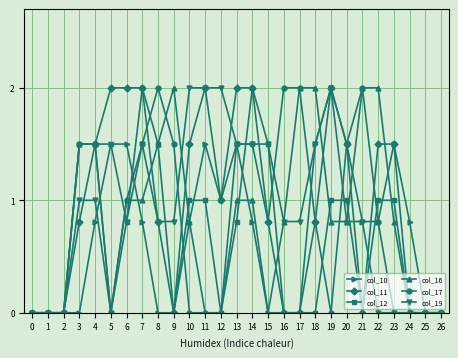

Reading left to right, transcribe all the data shown in this chart.

col_10: 0.0	0.0	0.0	0.0	0.8	1.5	1.5	0.8	0.0	0.0	0.8	1.5	1.0	1.5	0.8	0.0	0.0	0.0	1.5	2.0	0.8	0.8	0.8	1.5	0.8	0.0	0.0
col_11: 0.0	0.0	0.0	0.8	1.5	2.0	2.0	2.0	0.8	0.0	1.5	2.0	1.0	2.0	2.0	0.8	0.0	0.0	0.8	2.0	1.5	0.0	1.5	1.5	0.0	0.0	0.0
col_12: 0.0	0.0	0.0	1.5	1.5	1.5	0.8	2.0	1.5	0.0	1.0	1.0	0.0	0.8	2.0	1.5	0.0	0.0	0.0	1.0	1.0	0.0	1.0	1.0	0.0	0.0	0.0
col_16: 0.0	0.0	0.0	1.5	1.5	0.0	1.0	1.0	1.5	2.0	0.8	0.0	0.0	1.0	1.0	0.0	0.8	2.0	2.0	0.8	0.8	2.0	2.0	0.8	0.0	0.0	0.0
col_17: 0.0	0.0	0.0	1.5	1.5	0.0	1.0	1.5	2.0	1.5	0.0	0.0	0.0	1.5	1.5	0.8	2.0	2.0	0.8	0.0	1.5	2.0	0.8	0.0	0.0	0.0	0.0
col_19: 0.0	0.0	0.0	1.0	1.0	0.0	0.8	1.5	0.8	0.8	2.0	2.0	2.0	1.5	1.5	1.5	0.8	0.8	1.5	2.0	1.5	0.8	0.0	0.0	0.0	0.0	0.0